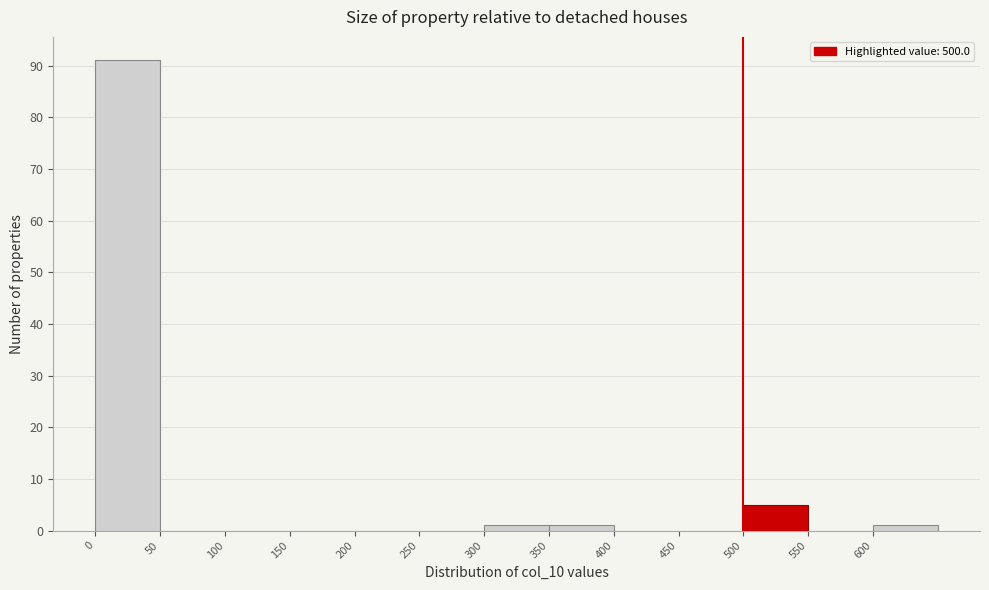

How tall is the bar that spans 350 to 400 on the x-axis? The values are not printed on the chart, so give them approximately, as read against the axis.

1